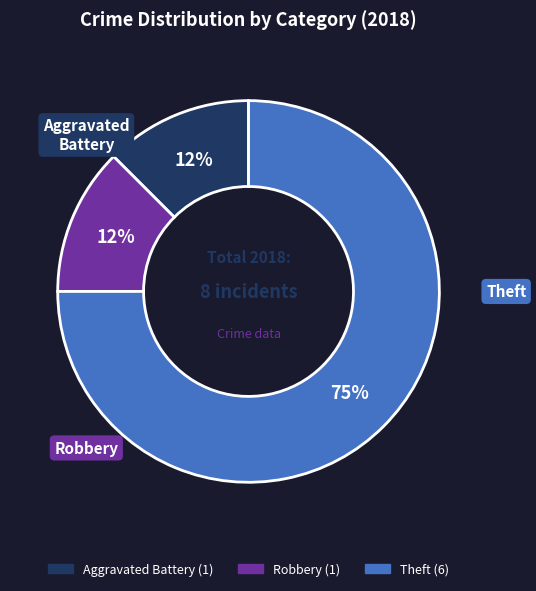

How many slices are in this pie chart?

3